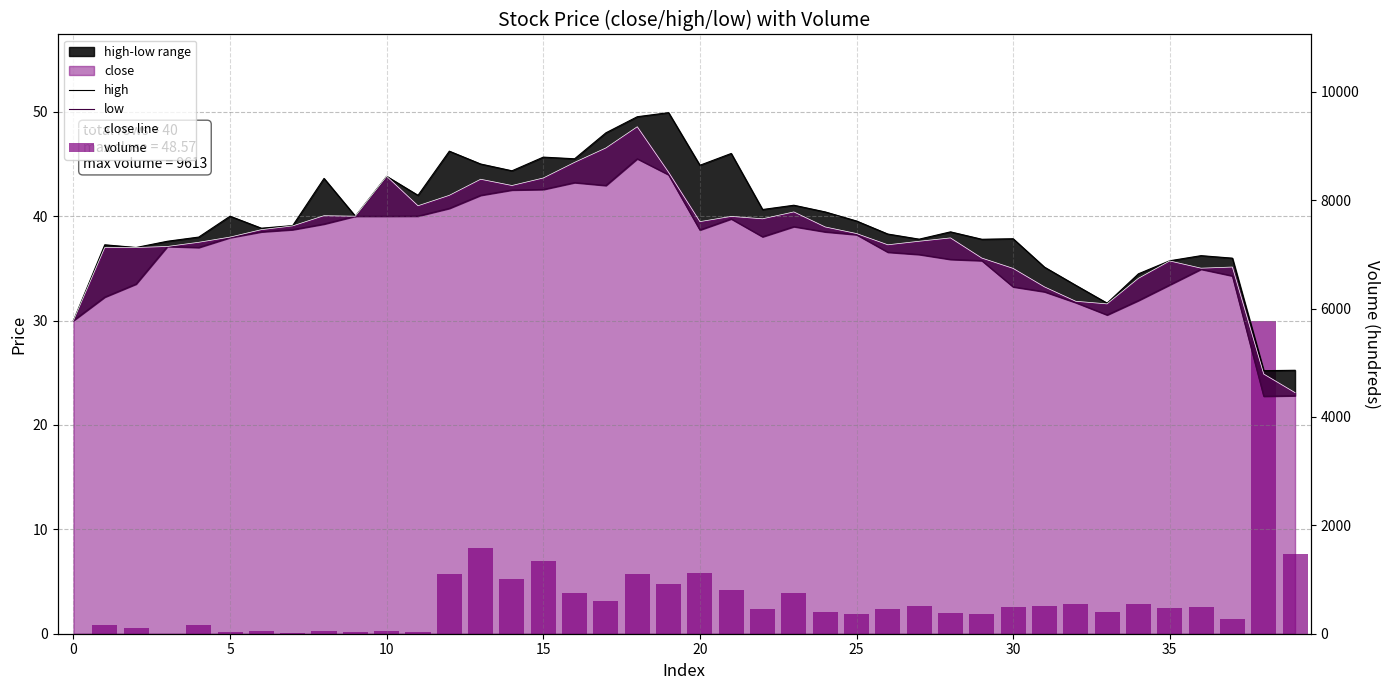

What is the approximate value of close line at 12?

42.0